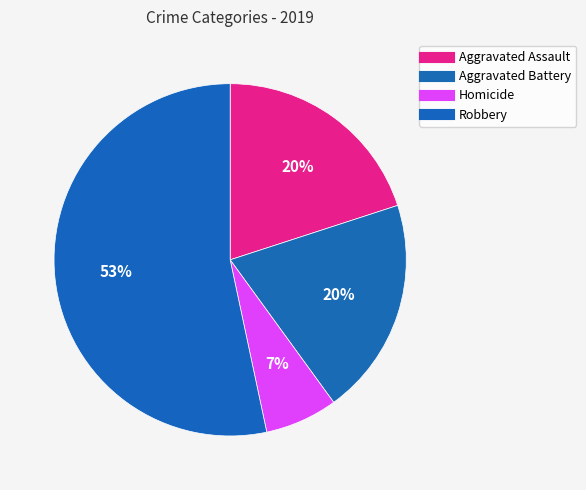

Which category accounts for the majority?

Robbery